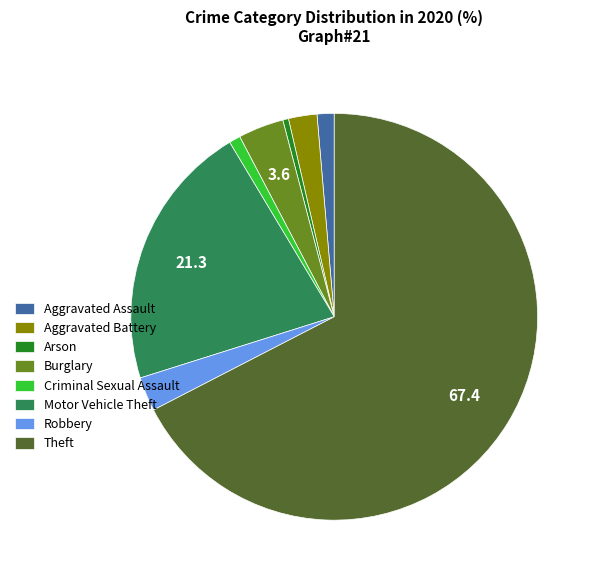

Is there a majority slice in this chart?

Yes